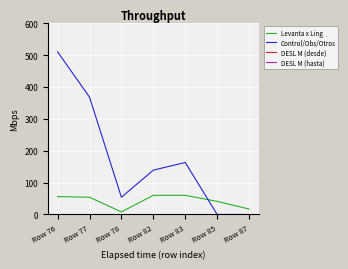

Rank the series at Row 83 from lowest to highest value.

Levanta x Ling, Control/Obs/Otros, DESL M (desde), DESL M (hasta)